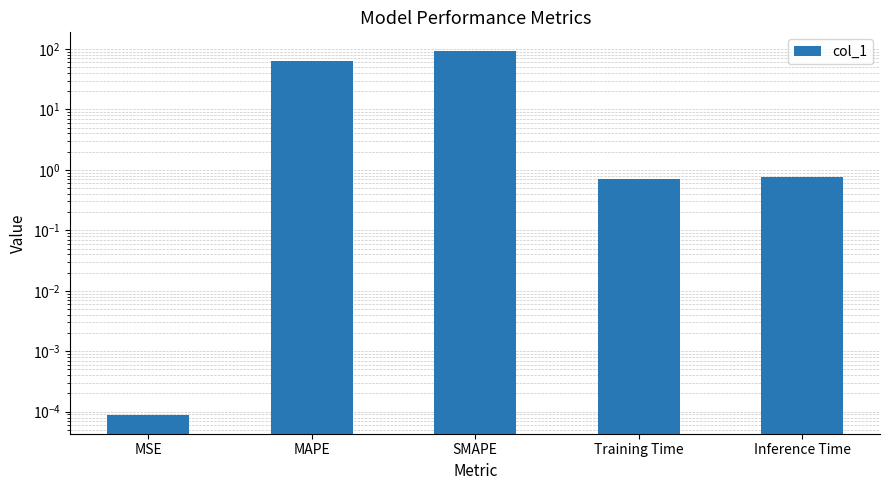

How many bars are there in total?

5